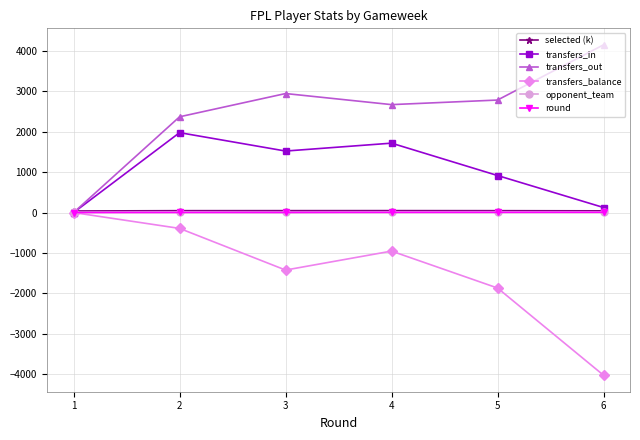

Is the value of transfers_out at 3 greater than the value of transfers_balance at 5?

Yes